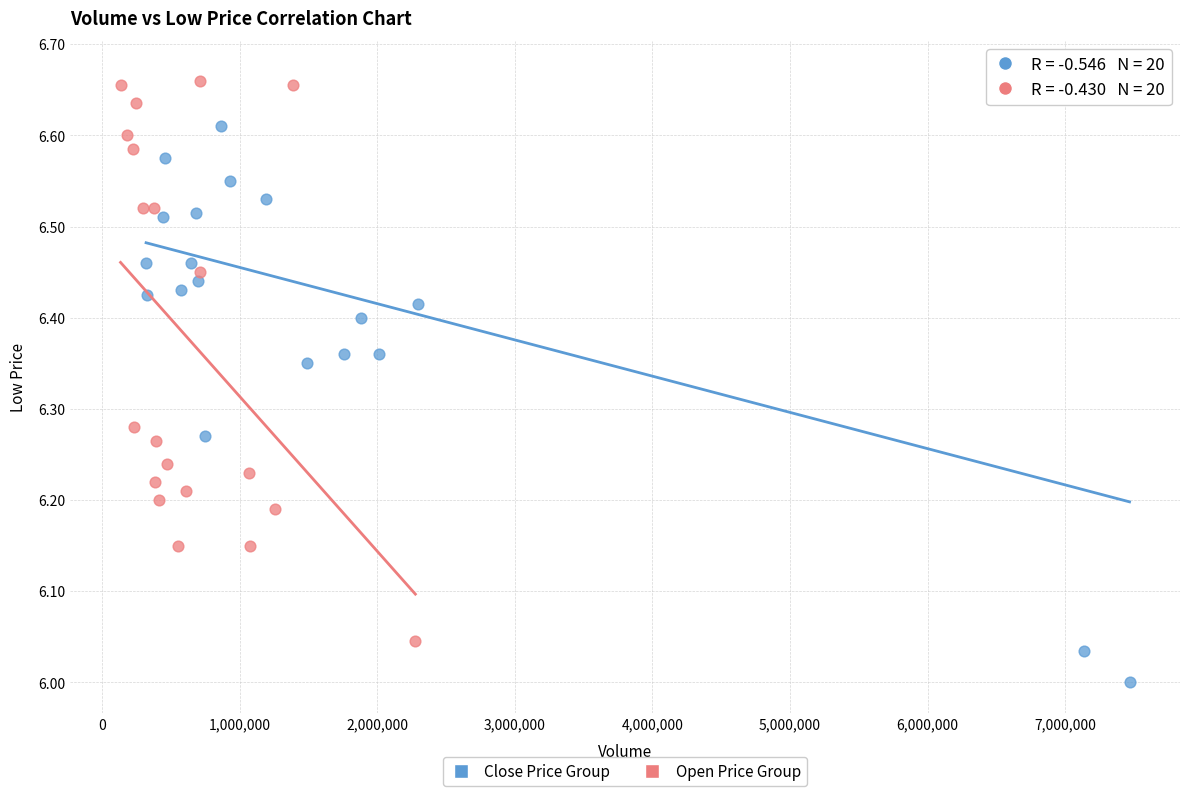

Which series reaches the maximum Y coordinate?

Close Price Group